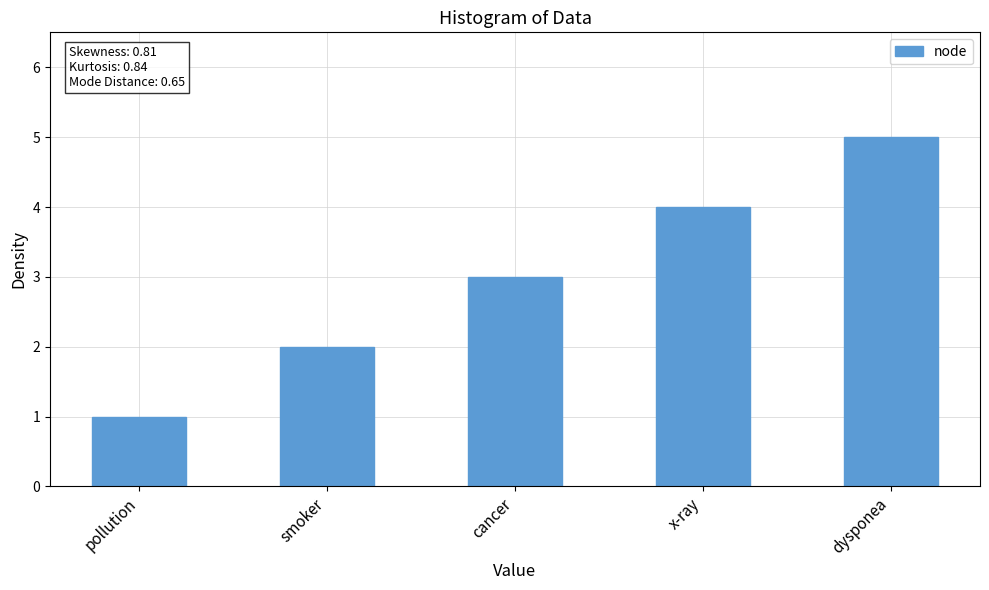

Which category has the lowest value across all series?

pollution